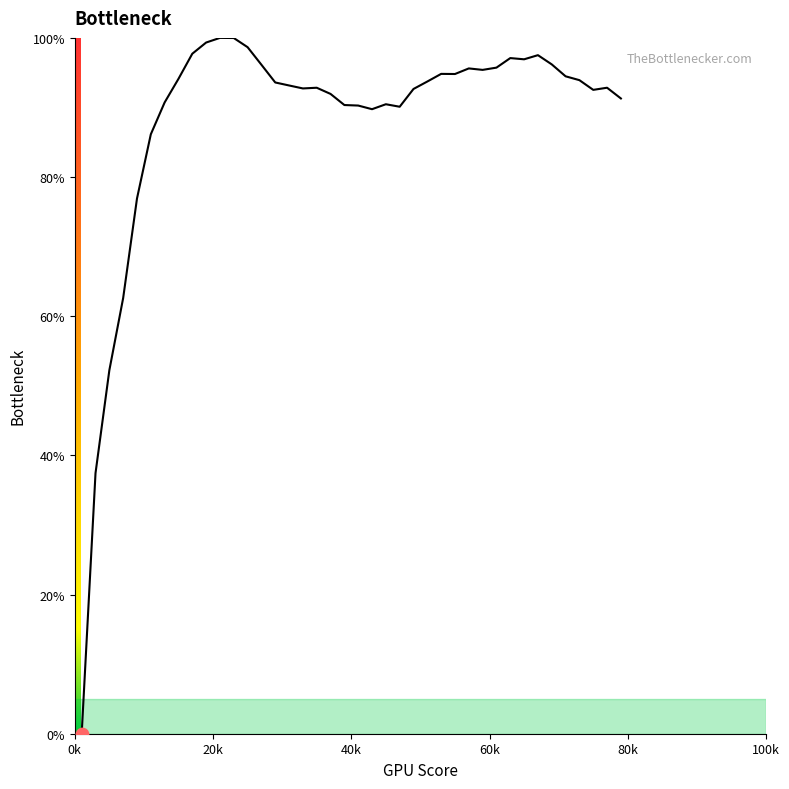

What is the maximum value shown in the chart?

100.0